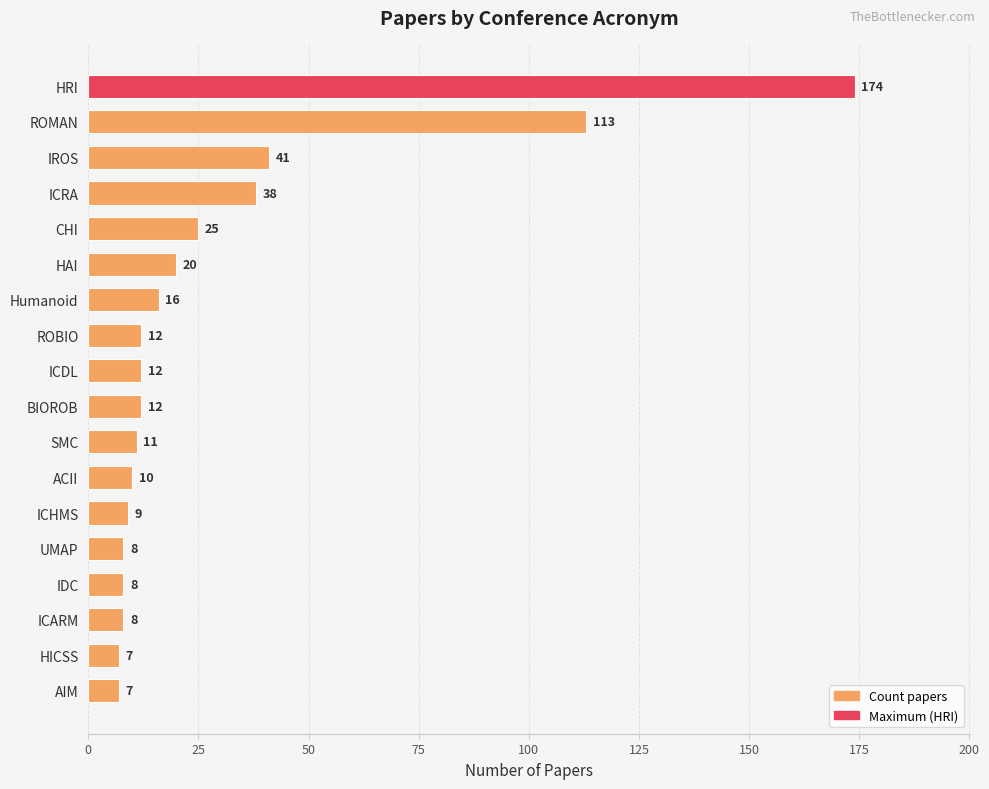

What is the label of the 5th bar from the bottom?

UMAP